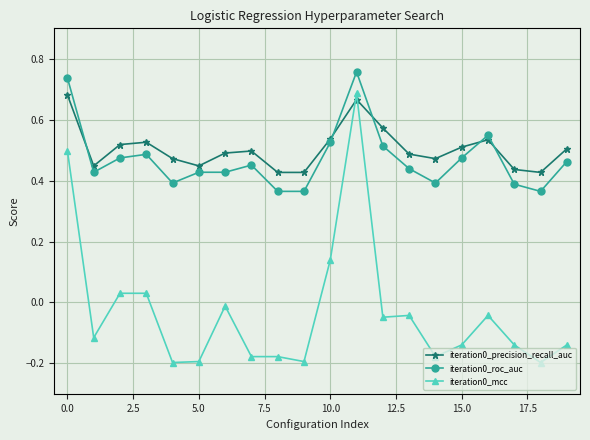

True or false: iteration0_mcc and iteration0_roc_auc intersect in this chart.

False